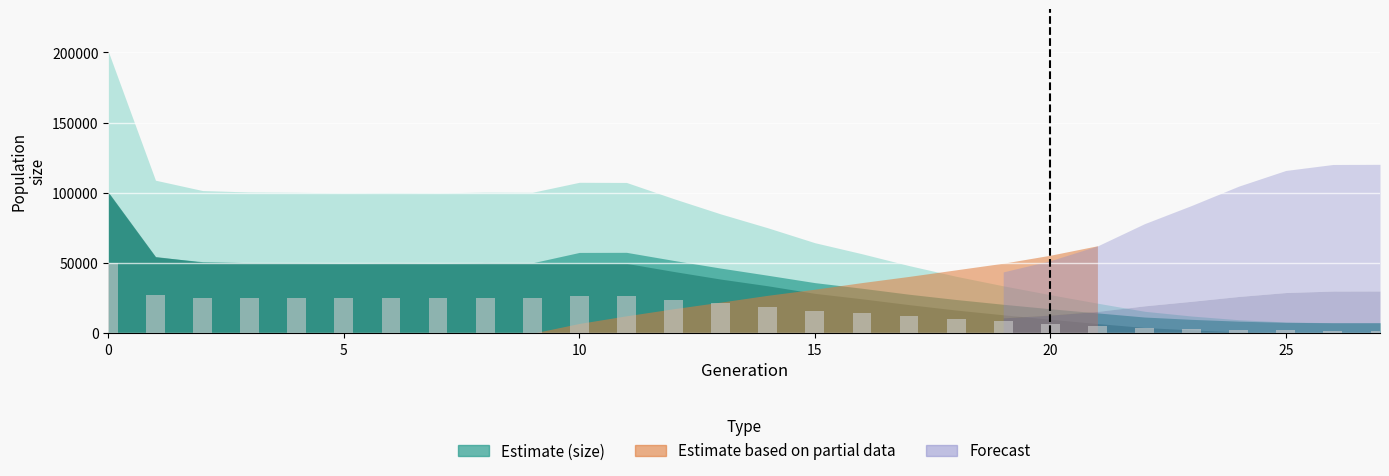

What is the value of the 9th bar from the left?

25132.5